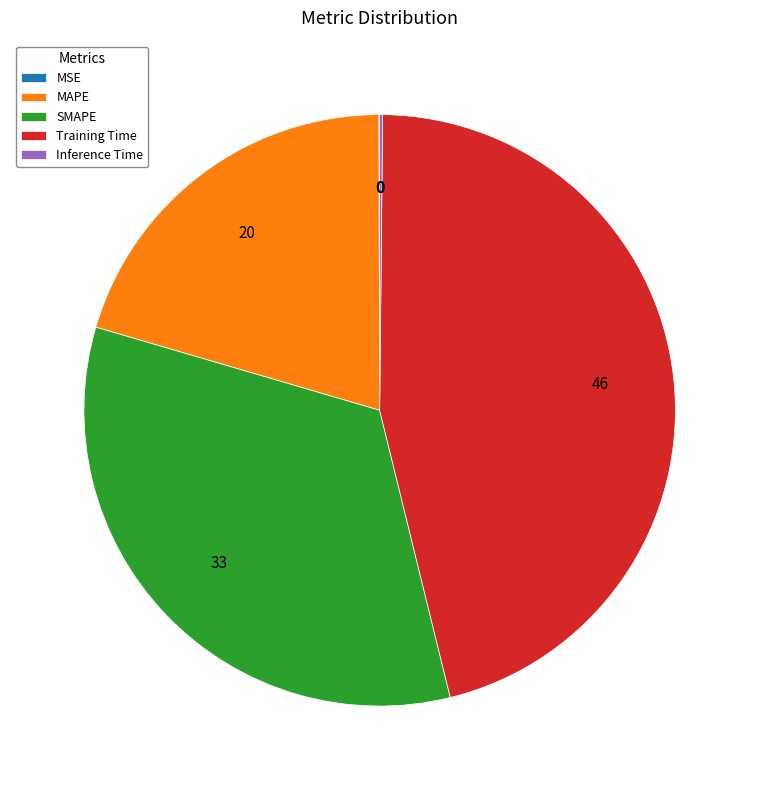

Between Training Time and MAPE, which is larger?

Training Time